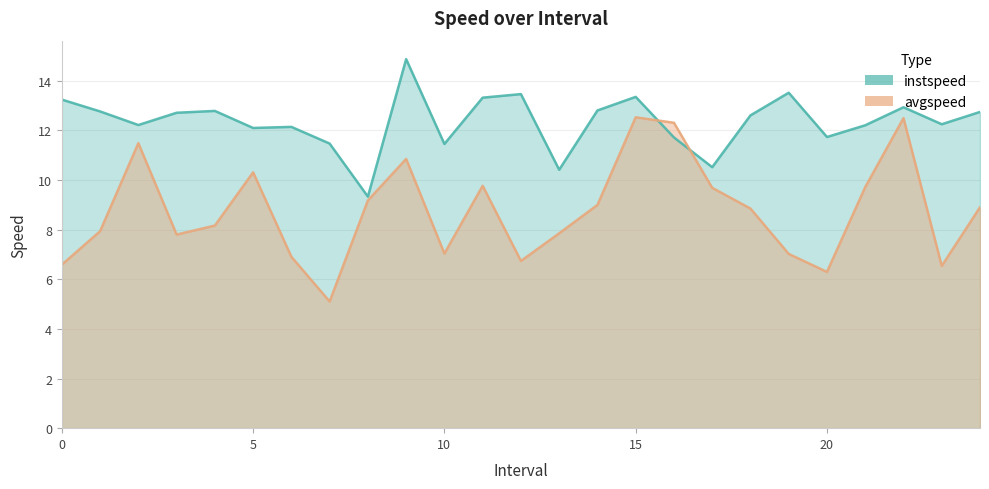

Reading right to left, list all the values displayed in this chart.

instspeed: 12.7	12.3	12.9	12.2	11.7	13.5	12.6	10.5	11.7	13.4	12.8	10.4	13.5	13.3	11.5	14.9	9.3	11.5	12.1	12.1	12.8	12.7	12.2	12.8	13.2
avgspeed: 8.9	6.5	12.5	9.7	6.3	7.0	8.9	9.7	12.3	12.5	9.0	7.9	6.7	9.8	7.0	10.9	9.2	5.1	6.9	10.3	8.2	7.8	11.5	7.9	6.6